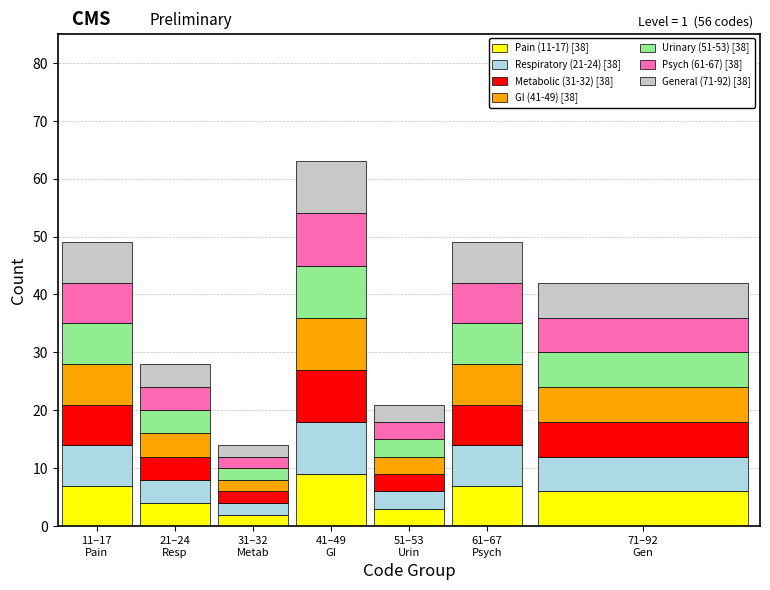

What is the maximum value for Pain (11-17) [38]?

9